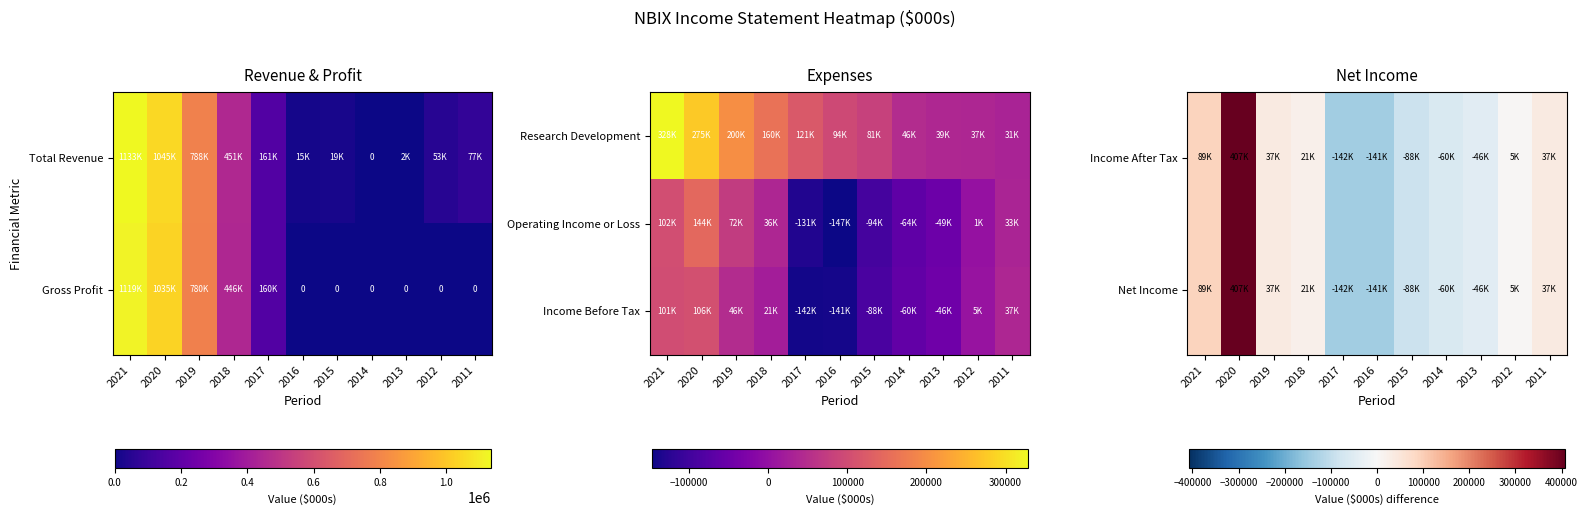

How many values in the Income Before Tax series are below 5000?

5